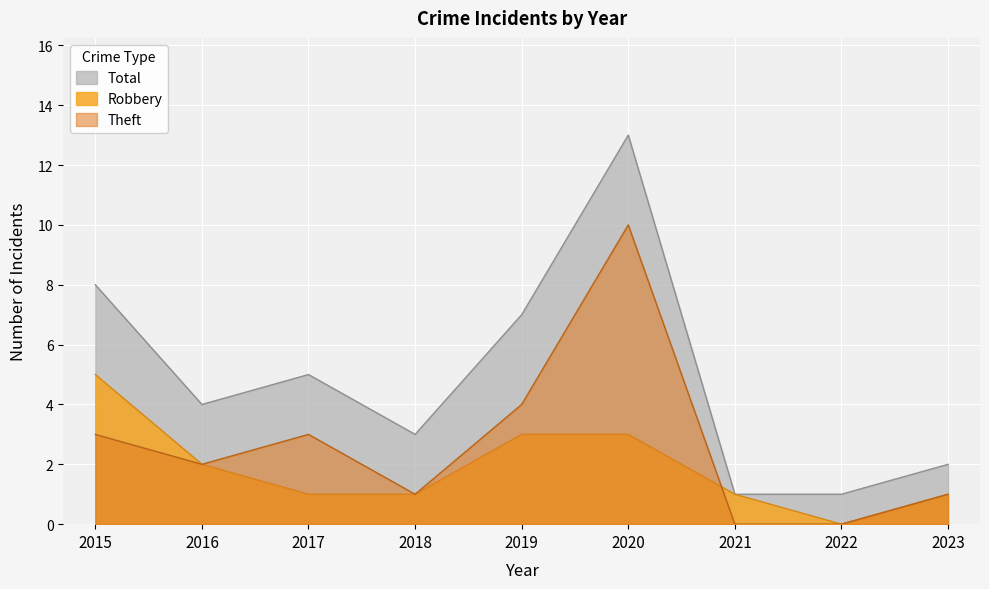

What is the value of the Robbery point at the 2nd from the left?

2